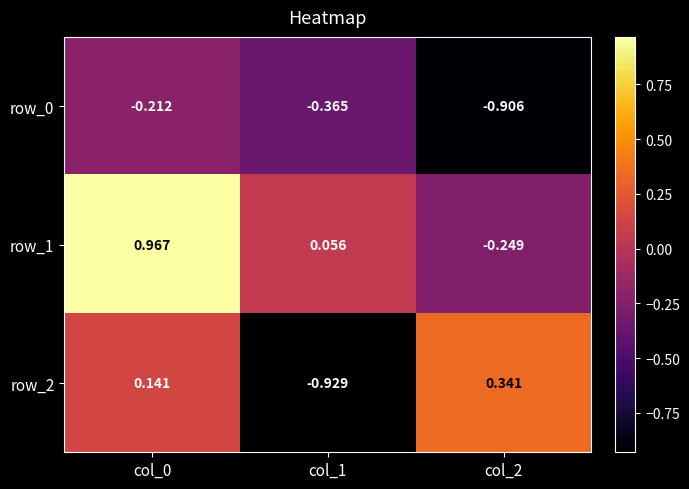

How many values in row_2 are above zero?

2